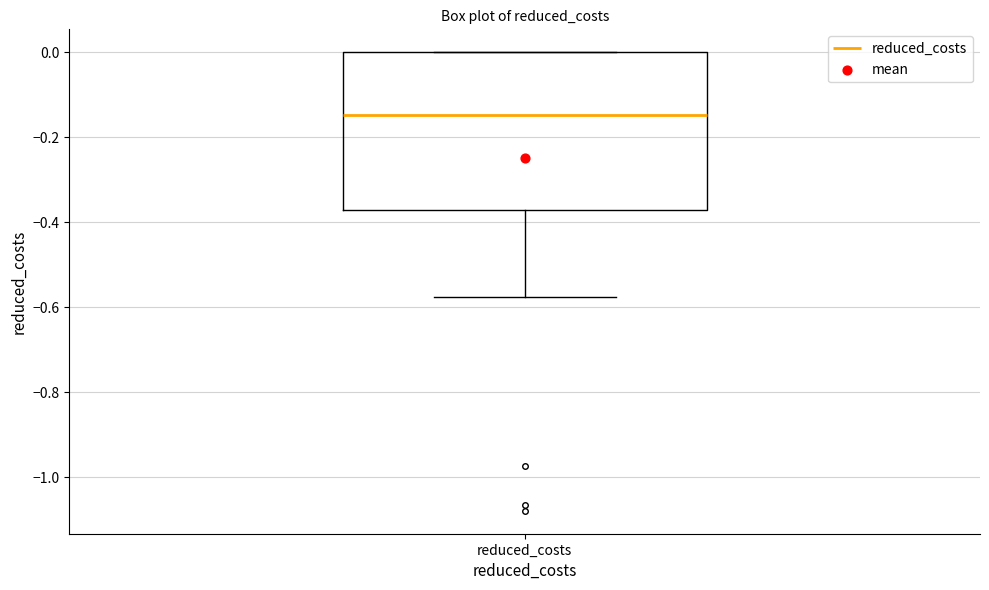

Transcribe this box plot: give where the median line is, the range the box spans, and where the two whiskers end, as read against the y-axis. The values are not printed on the chart, so give them approximately, as read against the axis.

median -0.14, box -0.38 to 0.00, whiskers -0.58 to 0.00